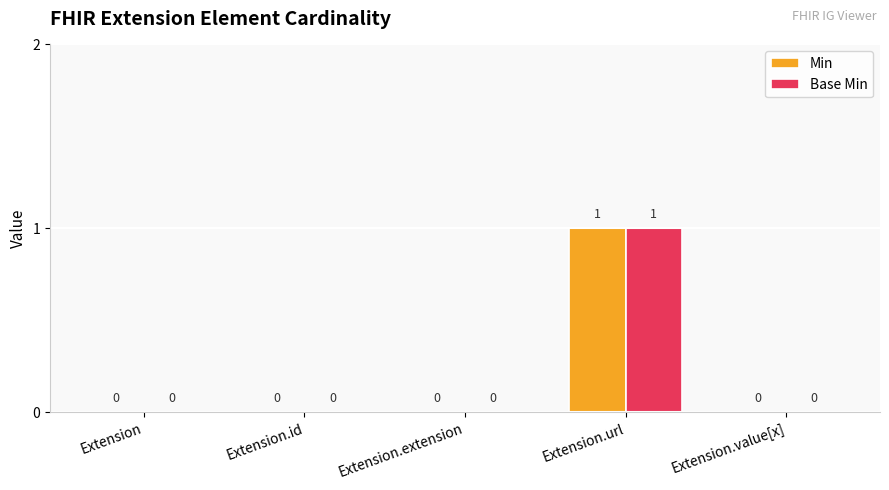

Which category has the highest value across all series?

Extension.url